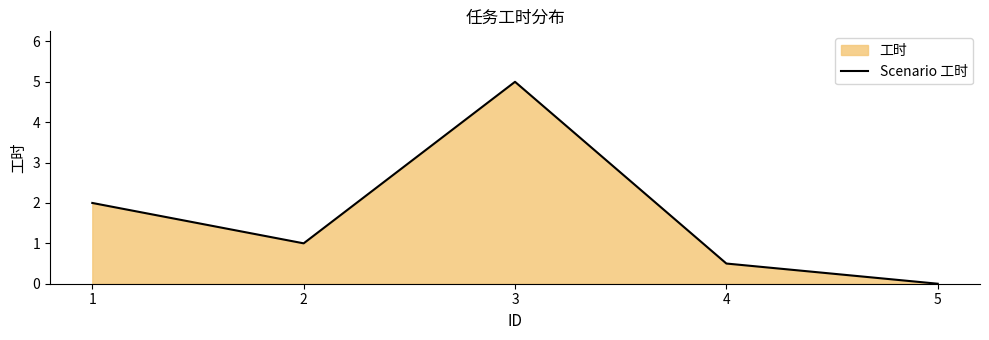

What is the sum of the values at 1 and 2?

3.0